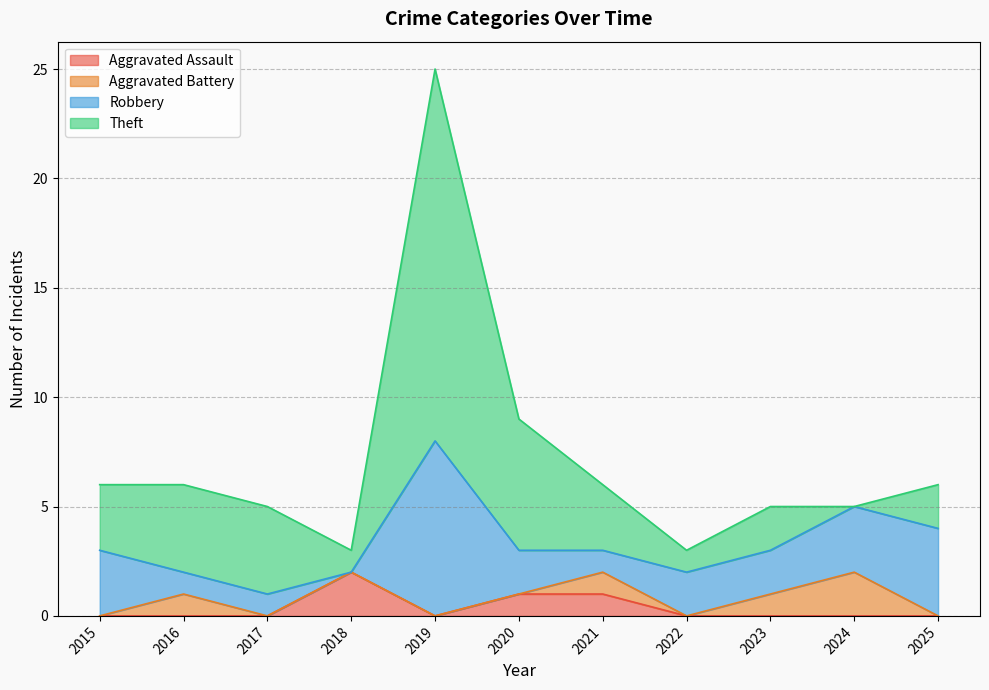

At which label is Aggravated Battery closest to 1?

2016